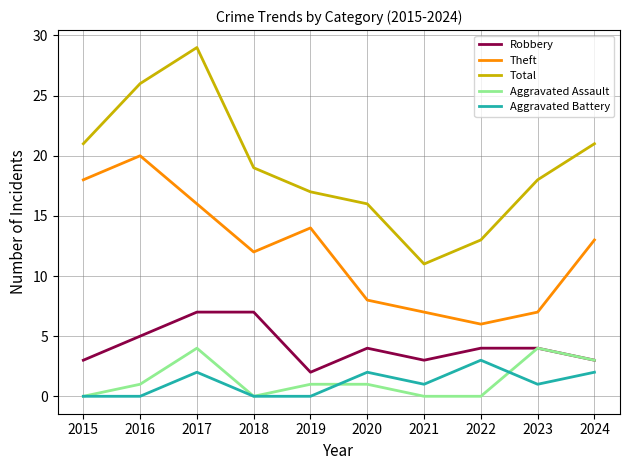

Between 2018 and 2023, which series saw the biggest shift?

Theft